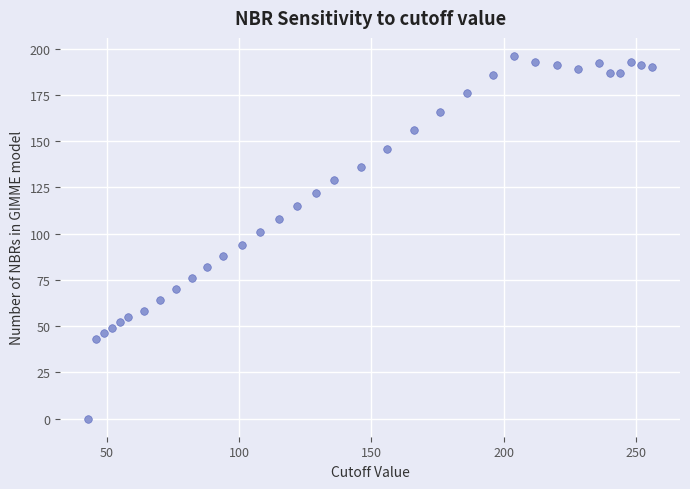

What is the range of X values (max minus min)?

213